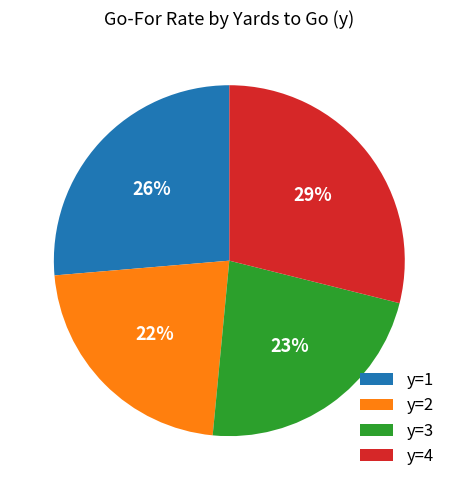

To the nearest percent, what is the difference between the largest and smallest slice percentages?

7%